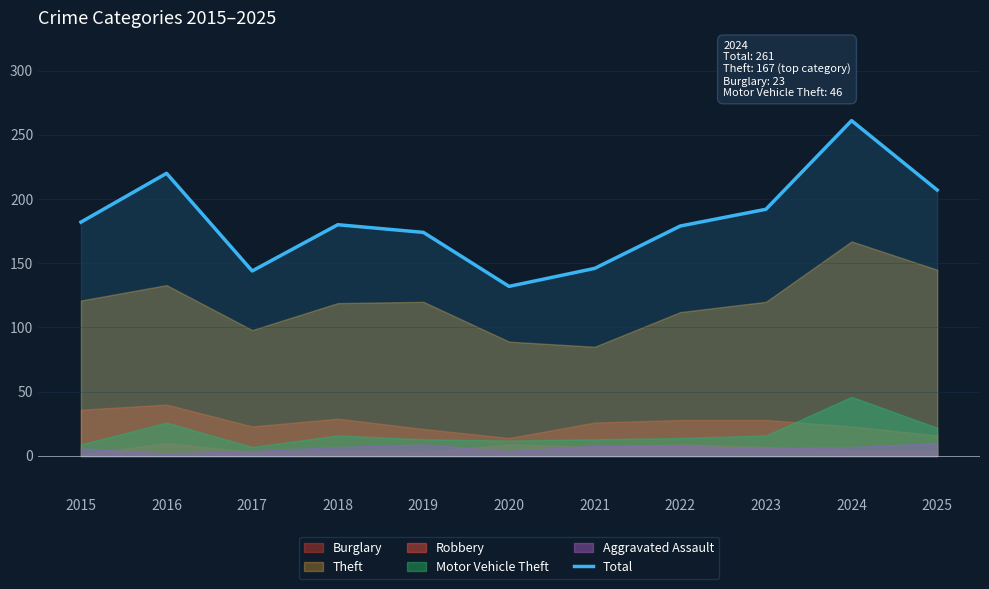

Rank the categories by value from lowest to highest.

2020, 2017, 2021, 2019, 2022, 2018, 2015, 2023, 2025, 2016, 2024